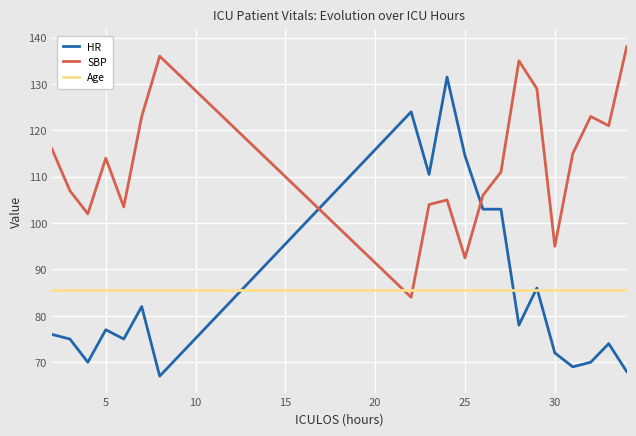

What is the greatest value displayed?

138.0